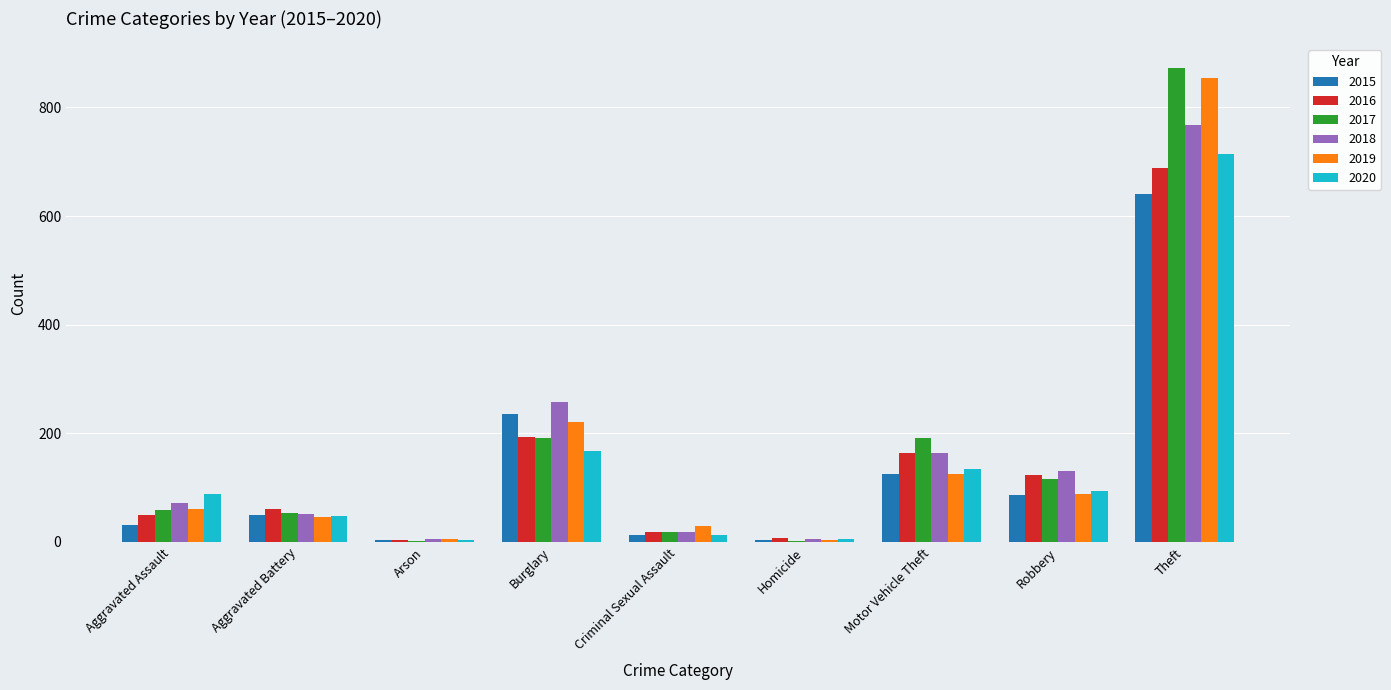

What is the sum of all 2015 values?

1190